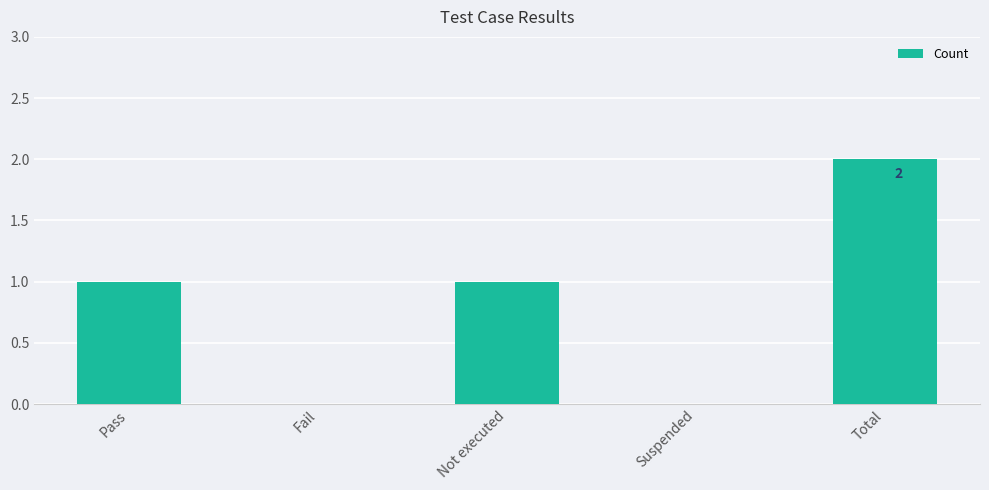

The value at Fail is 0. True or false?

True